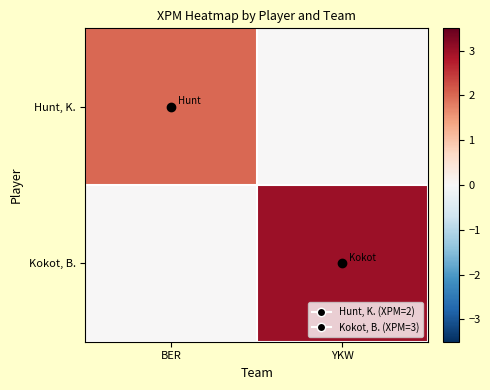

Which series has the widest spread of values?

Kokot, B.